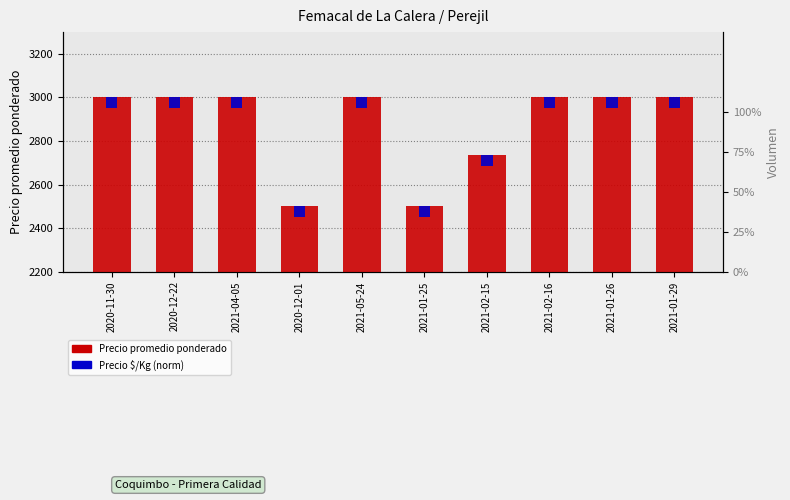

How many distinct data groups are displayed?

2